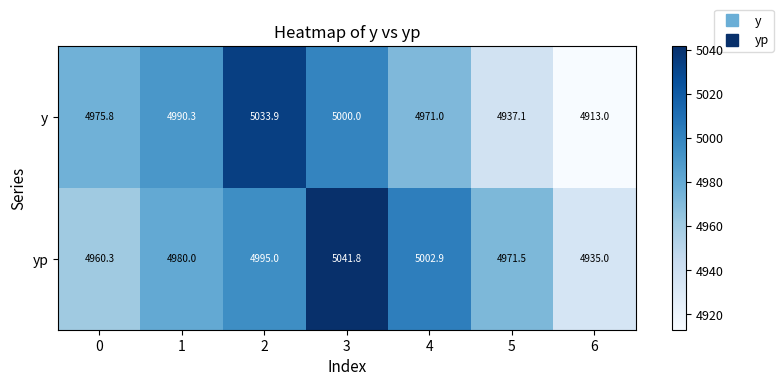

What is the difference between the highest and lowest values at 1?

10.3